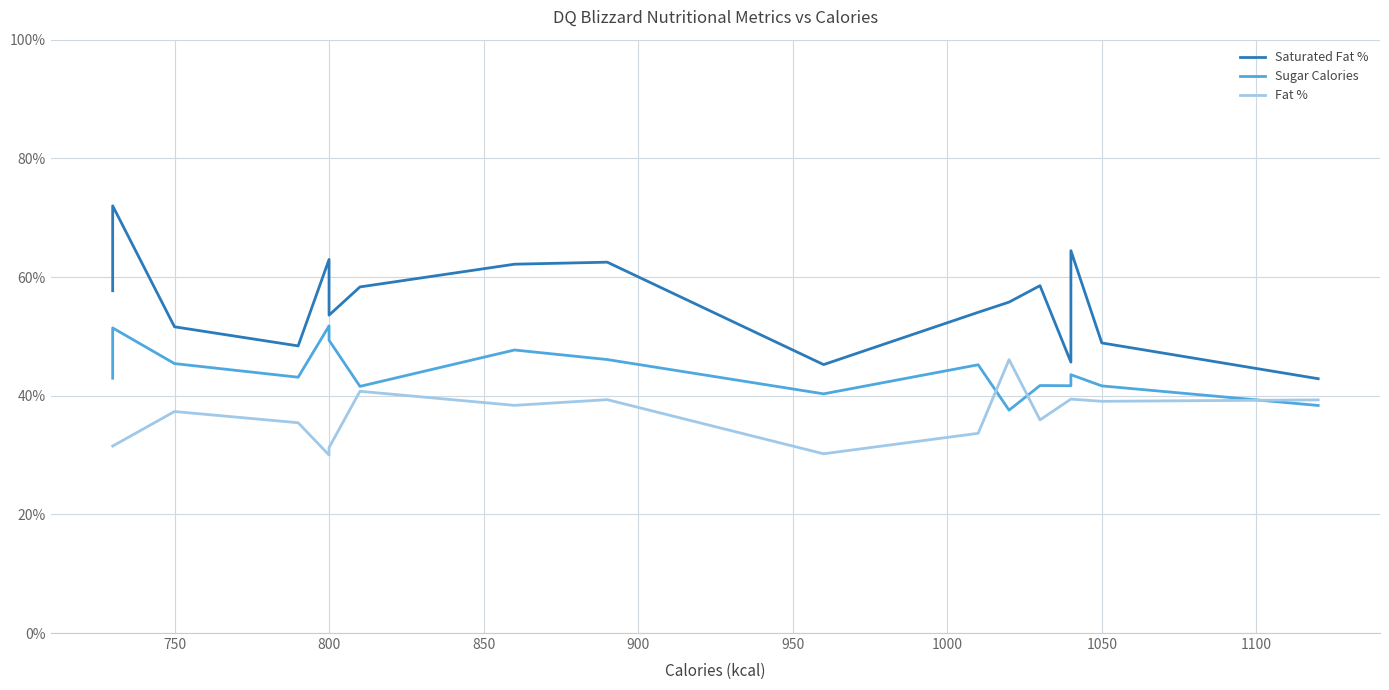

What is the lowest value of the Fat % series?

30.0